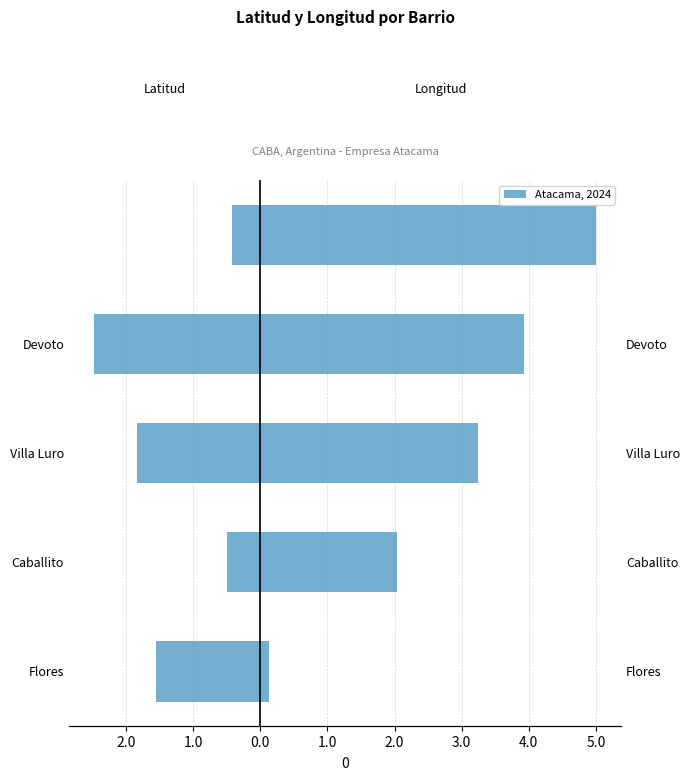

What is the difference between the highest and lowest values at Caballito?

2.5